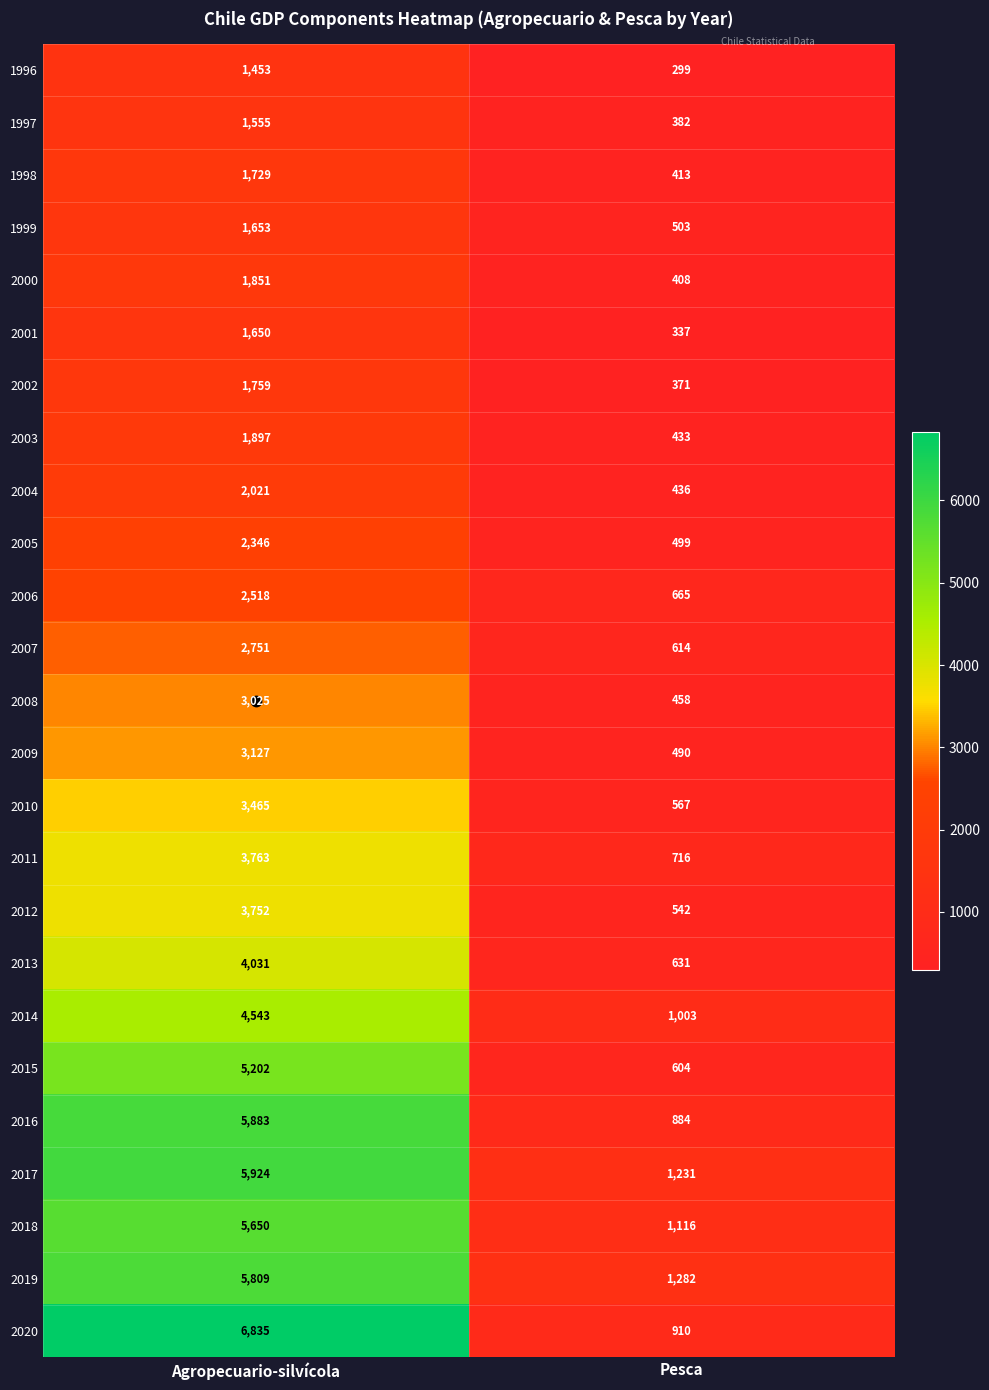

Which series has the largest total across all categories?

2020